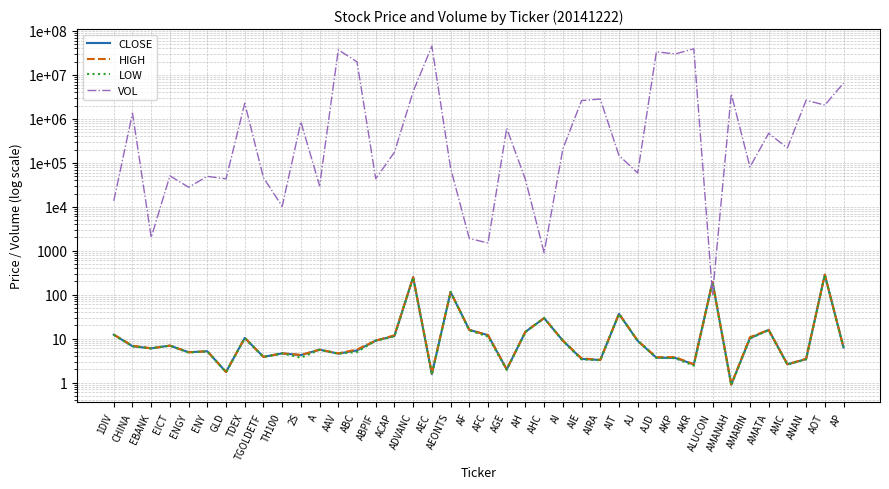

True or false: HIGH and LOW intersect in this chart.

False